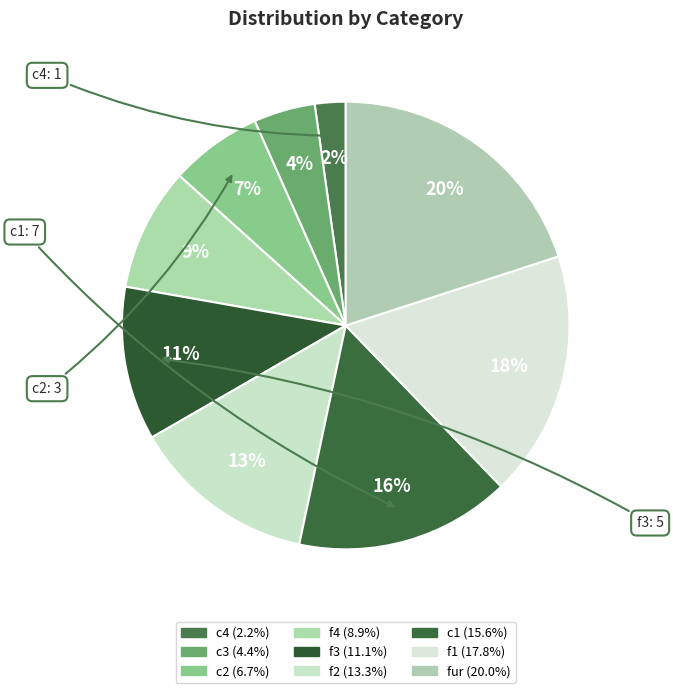

To the nearest percent, what is the difference between the largest and smallest slice percentages?

18%